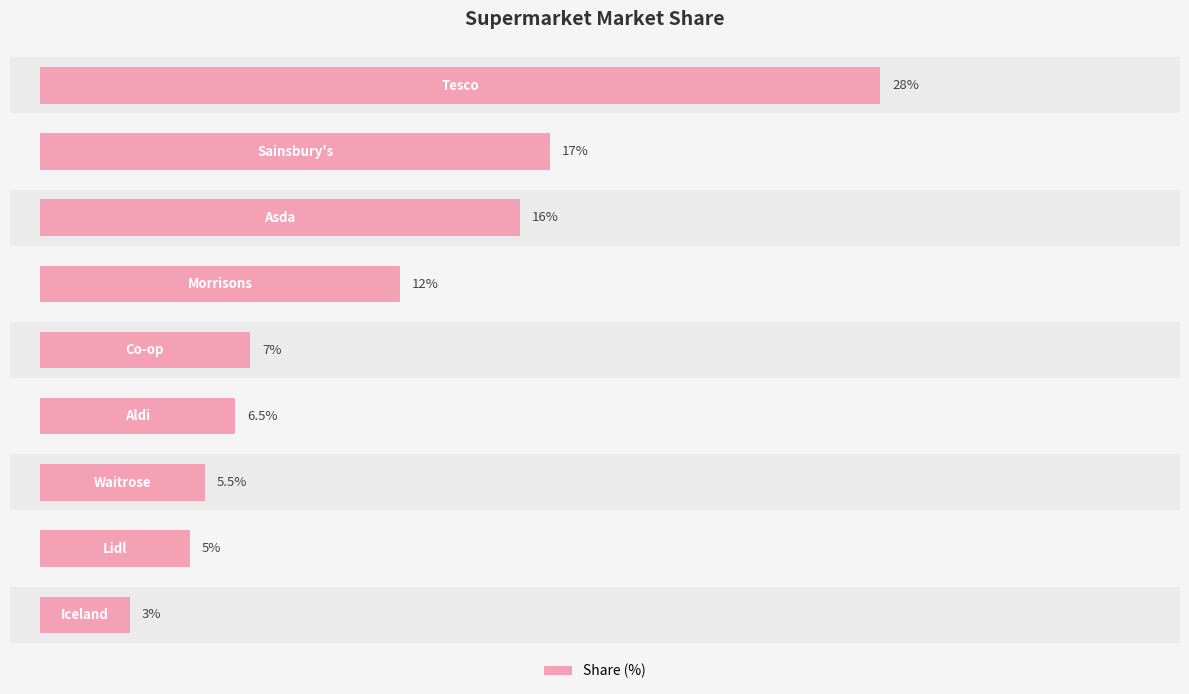

How many bars are there in total?

9